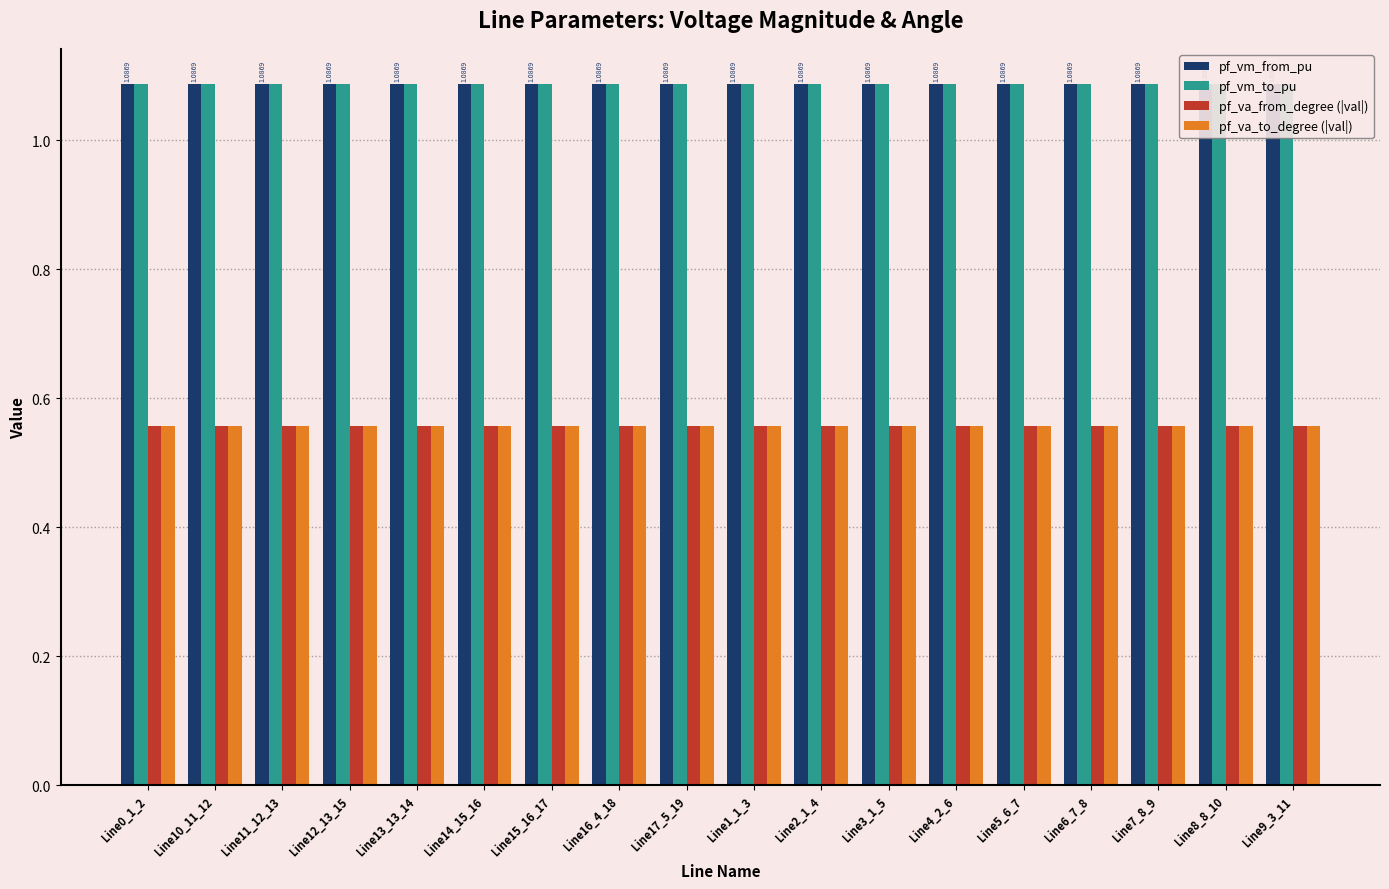

What is the total value across all series at Line16_4_18?

3.3